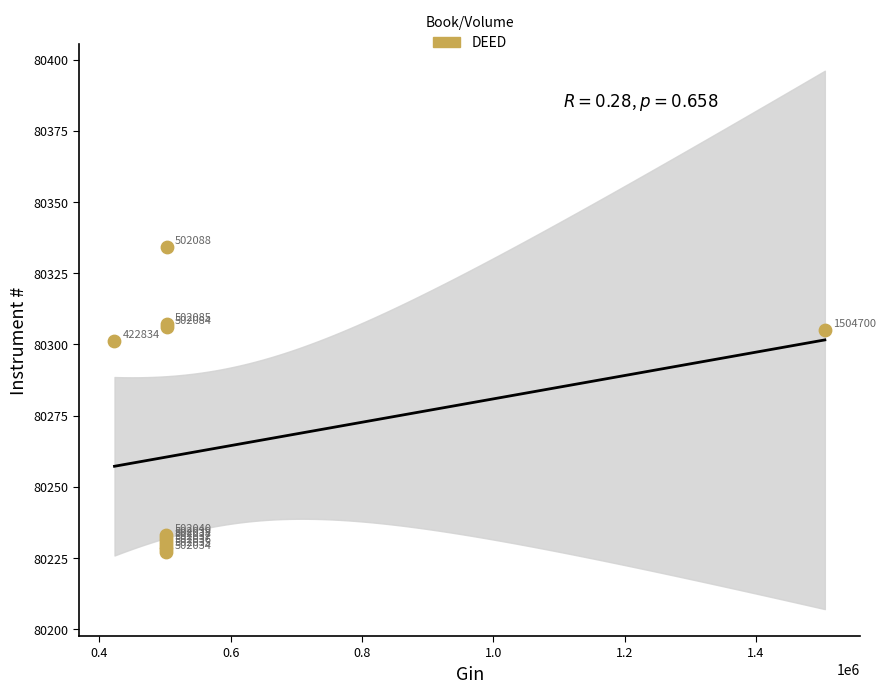

What Y value in the scatter plot is closest to 80280?

80301